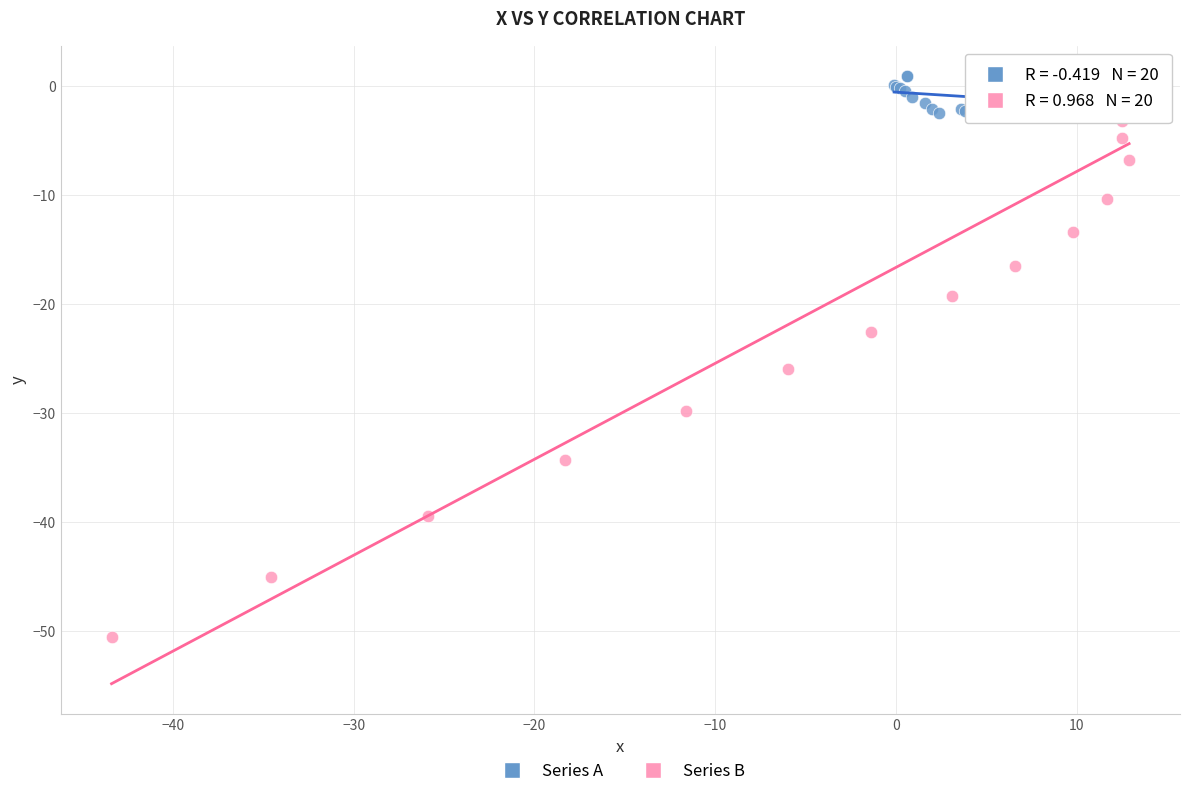

Which series reaches the maximum Y coordinate?

Series A